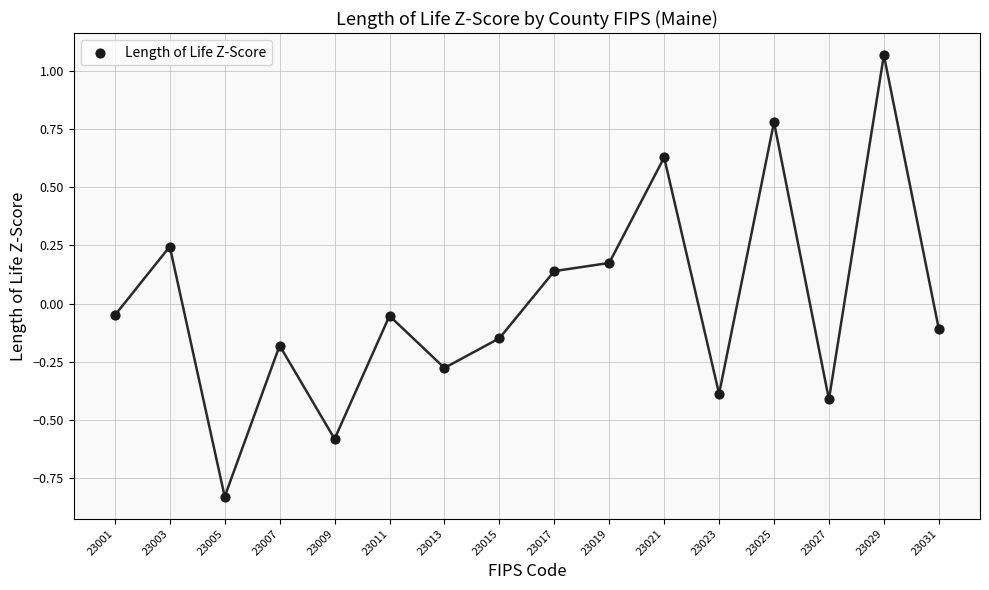

What is the range of X values (max minus min)?

30.0